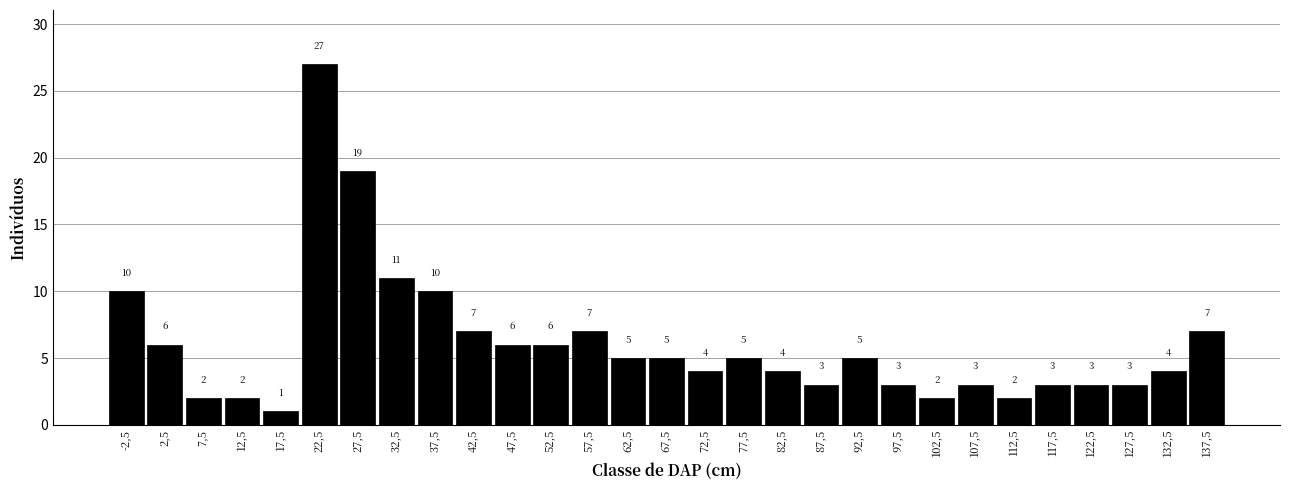

Reading right to left, transcribe all the data shown in this chart.

137,5=7	132,5=4	127,5=3	122,5=3	117,5=3	112,5=2	107,5=3	102,5=2	97,5=3	92,5=5	87,5=3	82,5=4	77,5=5	72,5=4	67,5=5	62,5=5	57,5=7	52,5=6	47,5=6	42,5=7	37,5=10	32,5=11	27,5=19	22,5=27	17,5=1	12,5=2	7,5=2	2,5=6	-2,5=10